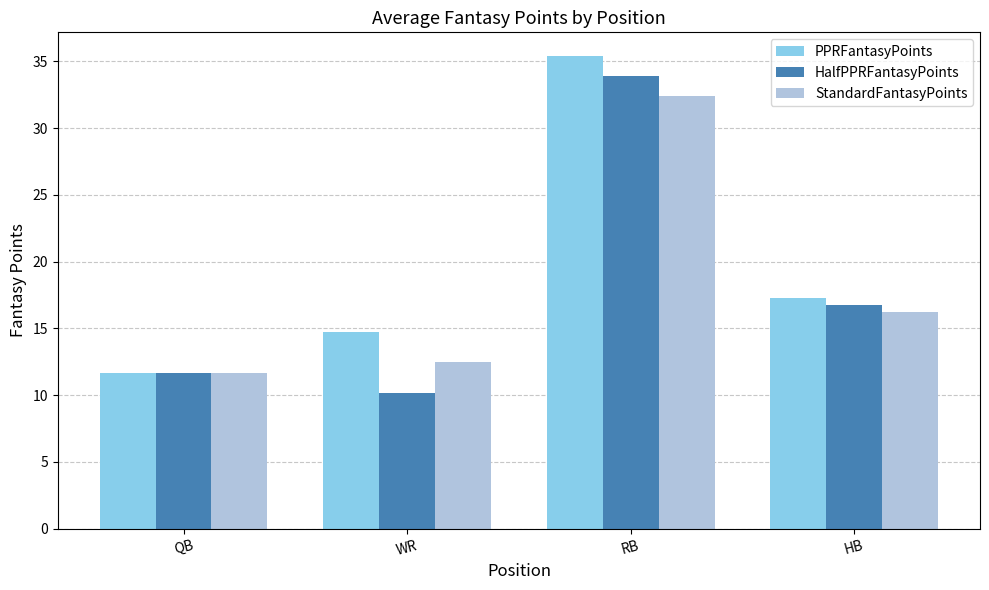

The value of StandardFantasyPoints at RB is 55.2. True or false?

False